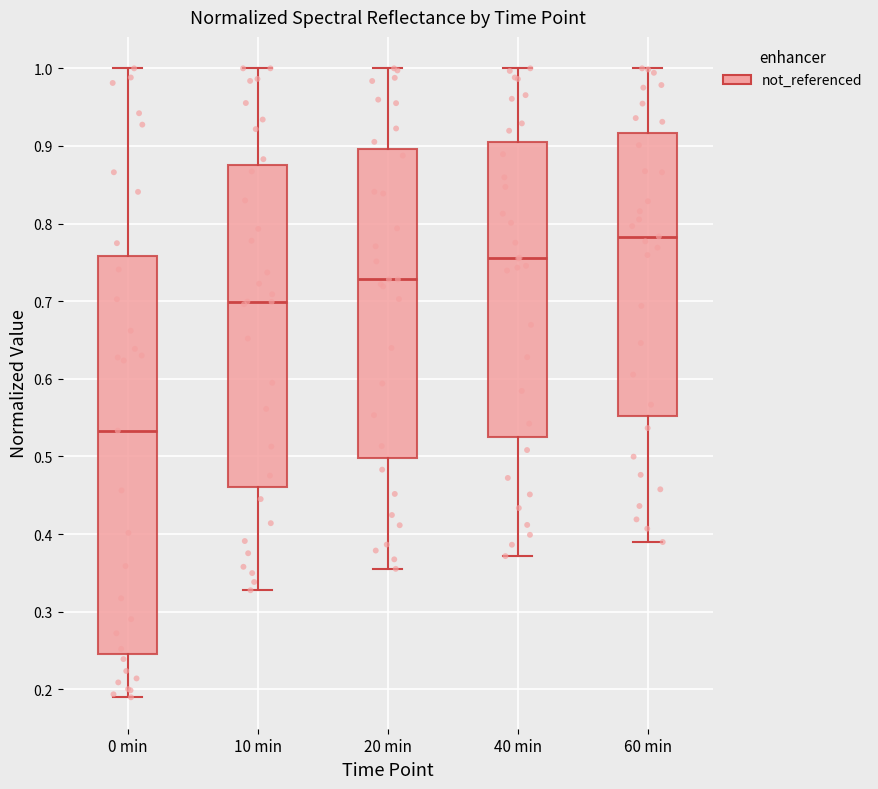

Where is the lower edge of the box for 60 min on the y-axis? The values are not printed on the chart, so give them approximately, as read against the axis.

0.55